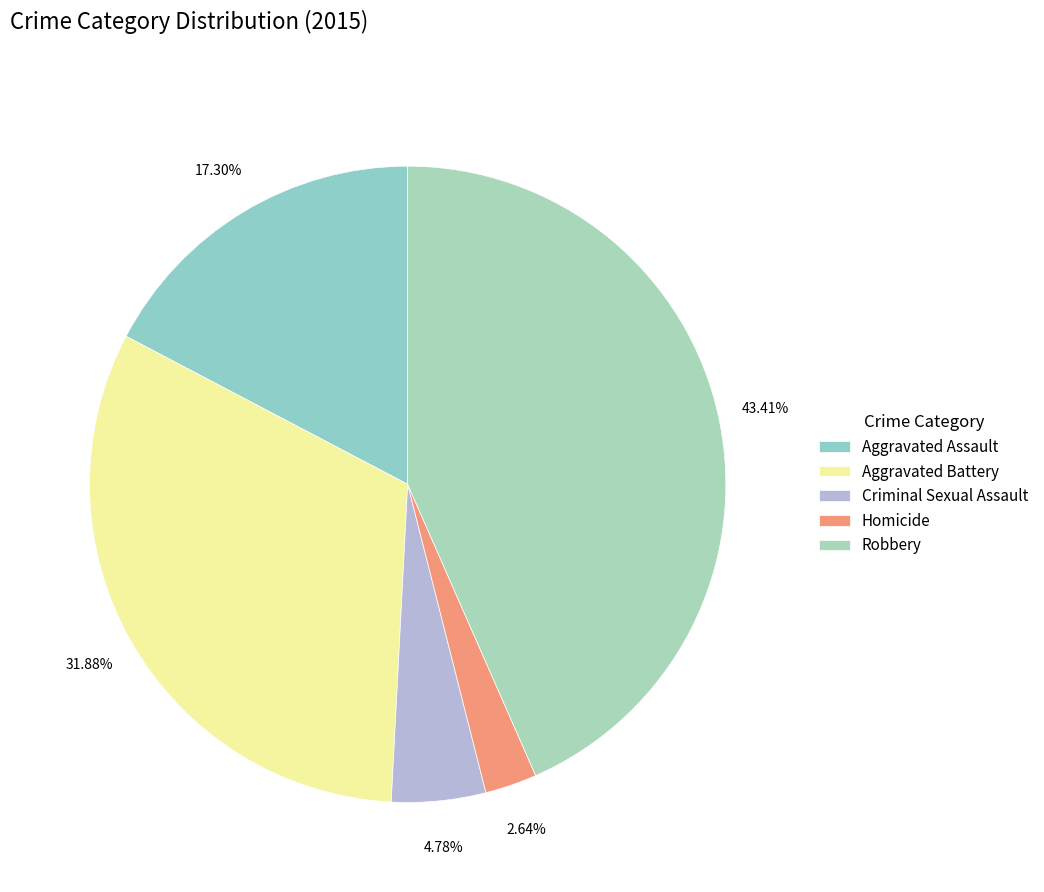

The Criminal Sexual Assault slice represents 11% of the pie. True or false?

False